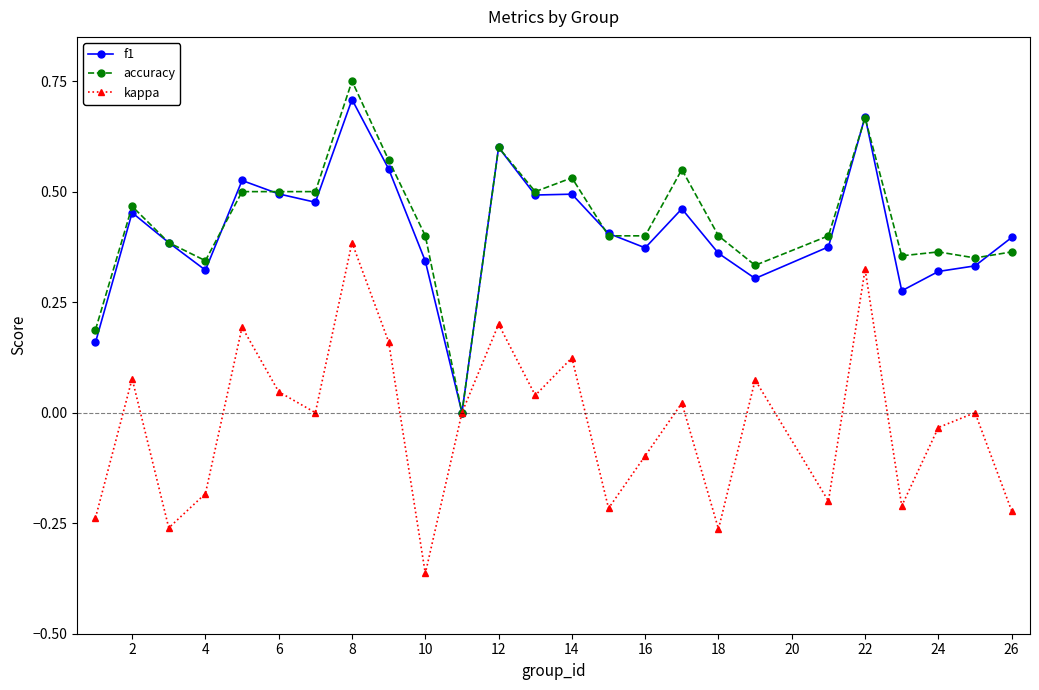

How many lines are shown in the chart?

3